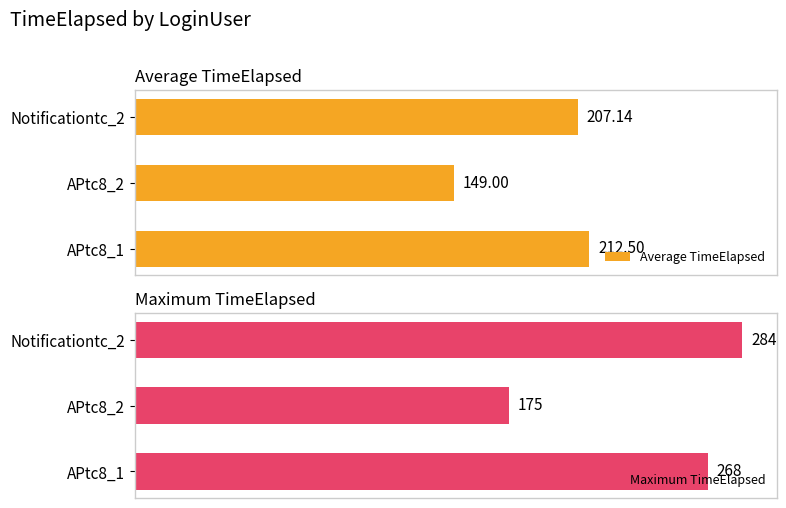

At which label does Maximum TimeElapsed reach its minimum?

APtc8_2